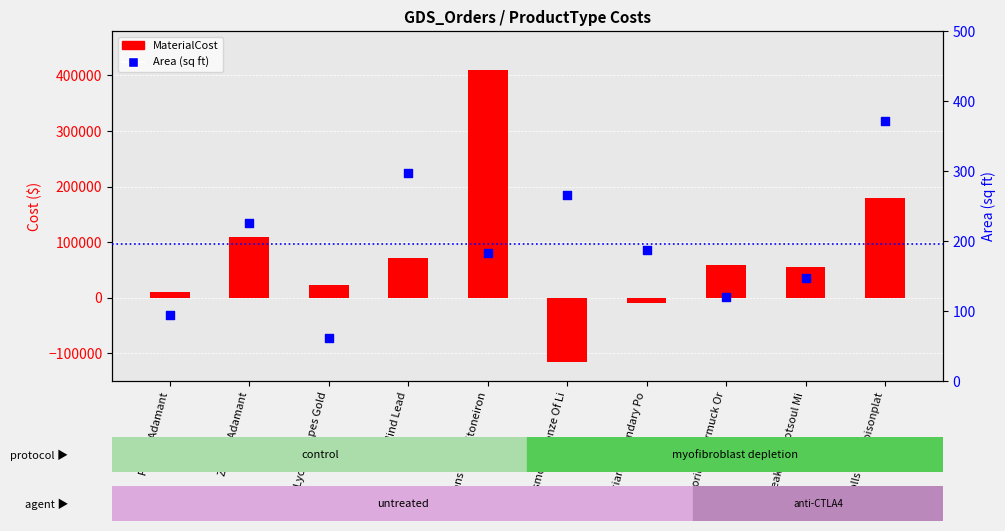

Which series has the widest spread of Y values?

MaterialCost